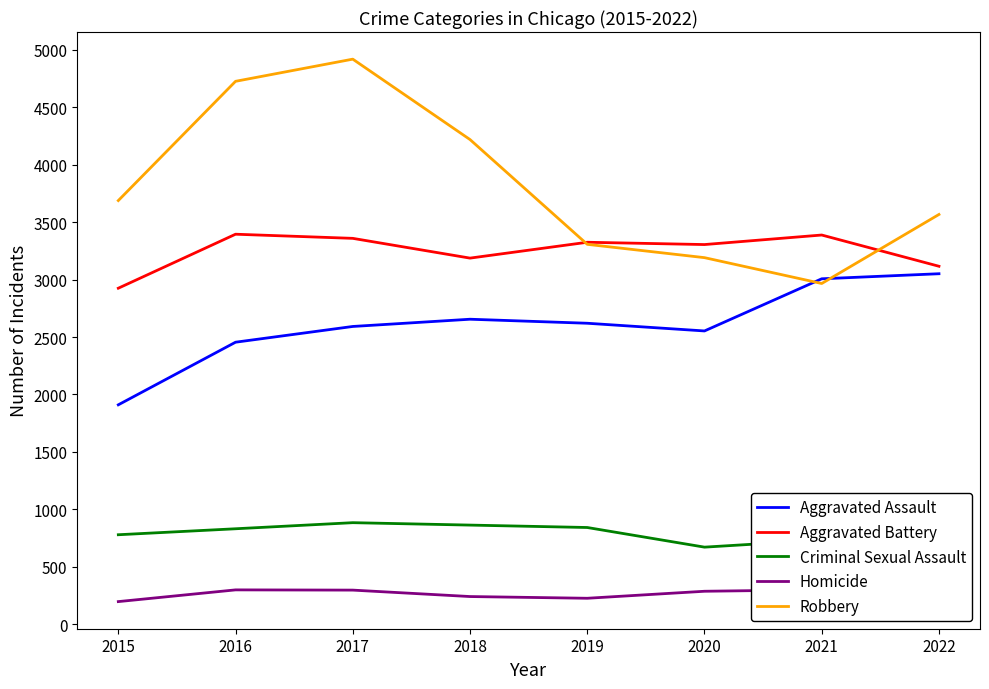

Is it true that Criminal Sexual Assault equals 884 at 2017?

True